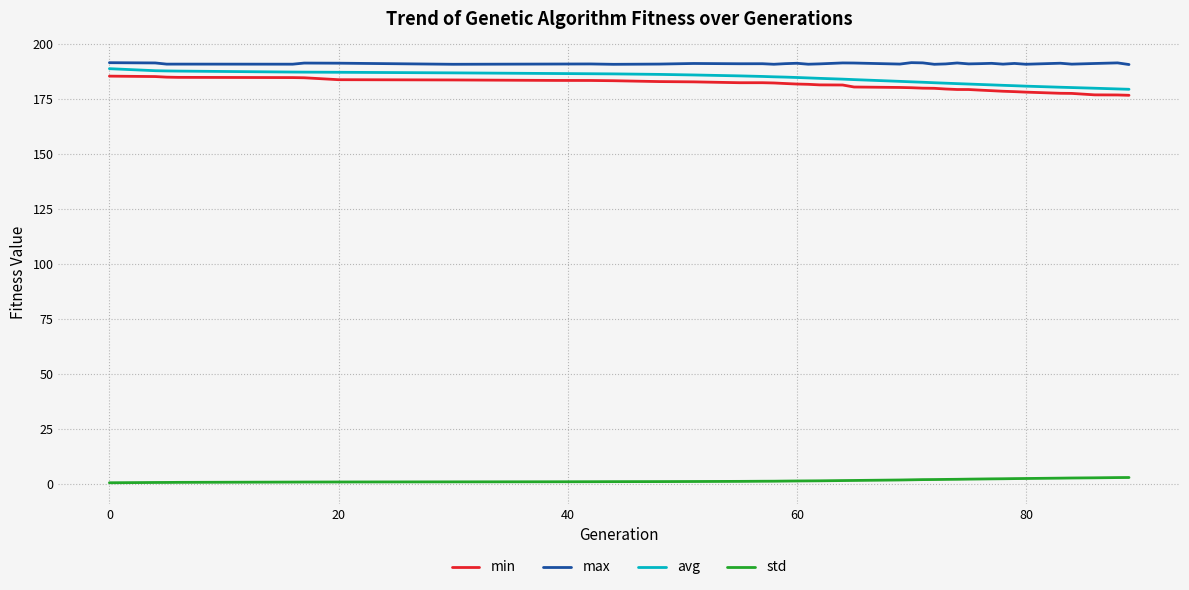

What is the maximum value shown in the chart?

191.5